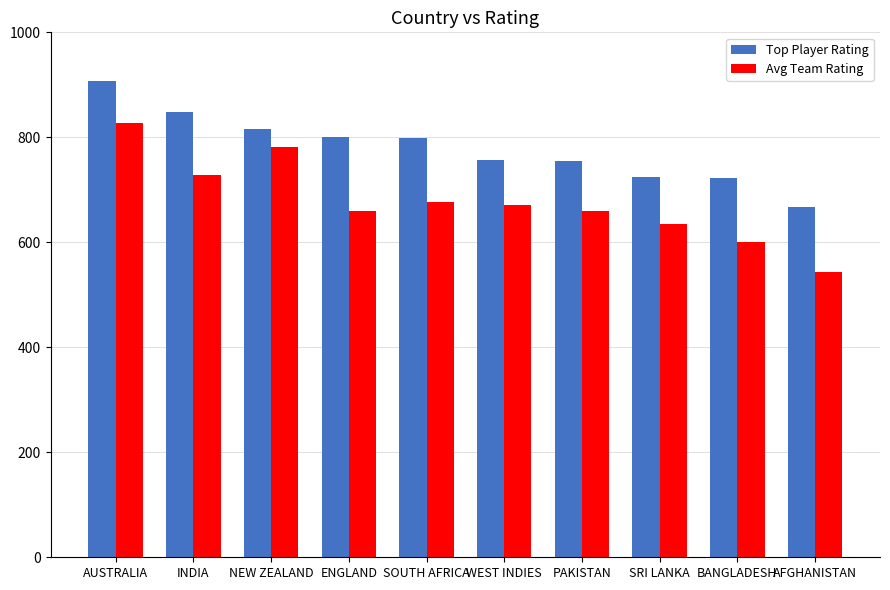

What are all the series names shown in the legend?

Top Player Rating, Avg Team Rating